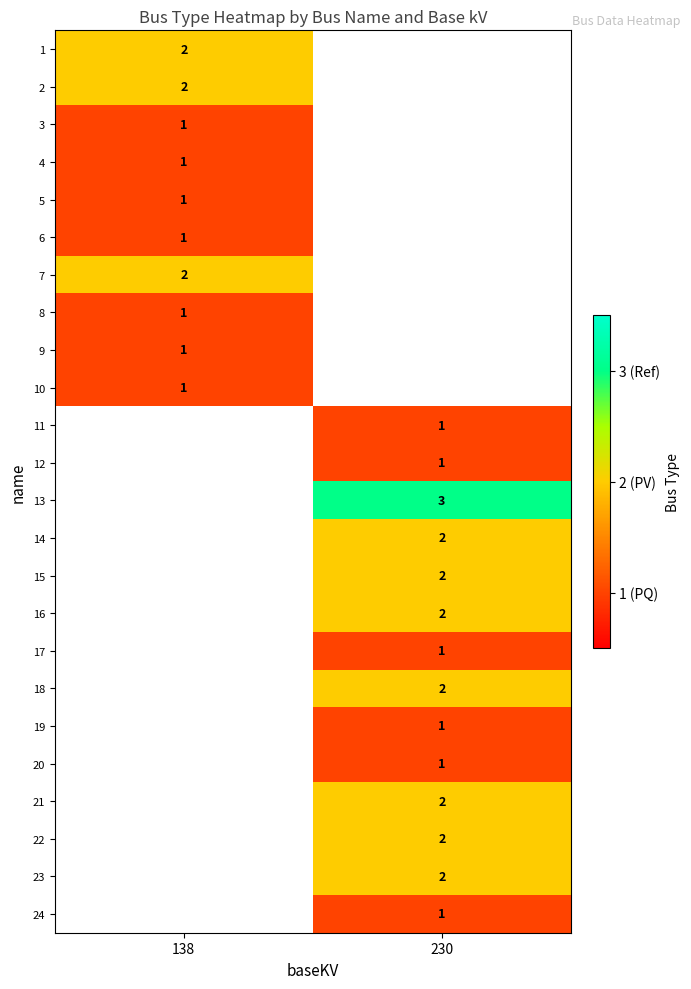

Is it true that 23 equals 2 at 230?

True